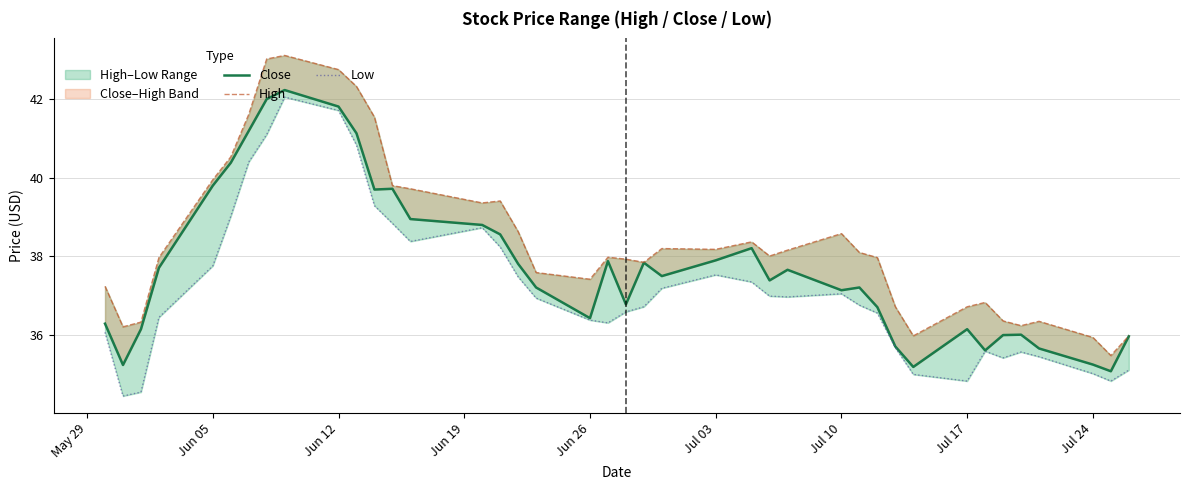

True or false: High and Close cross at least once.

False